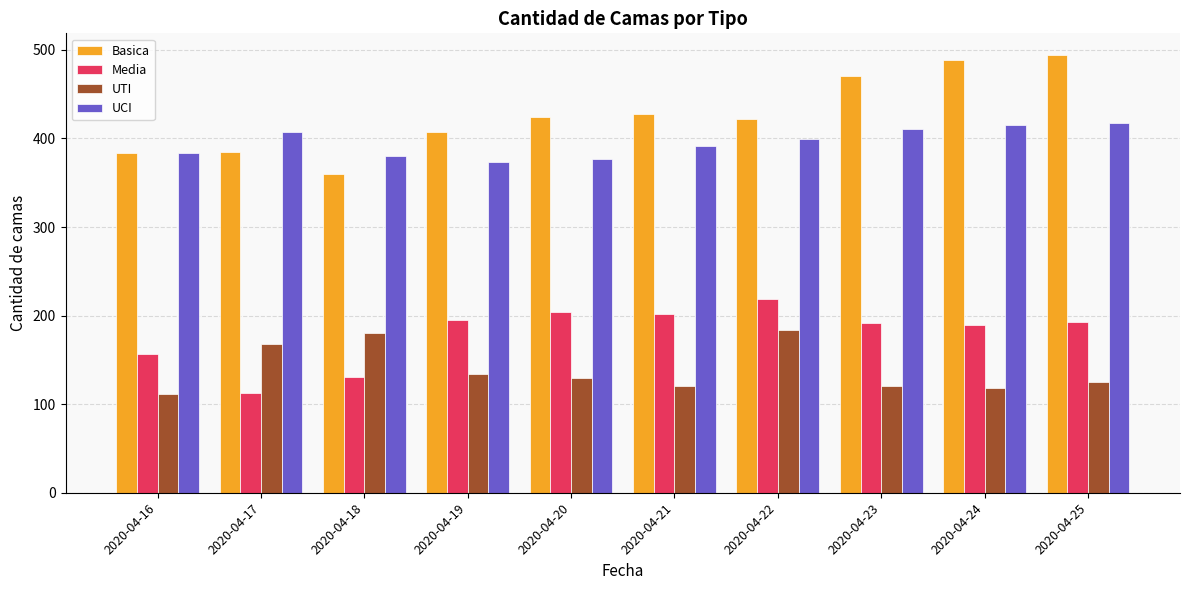

How many groups of bars are there?

10